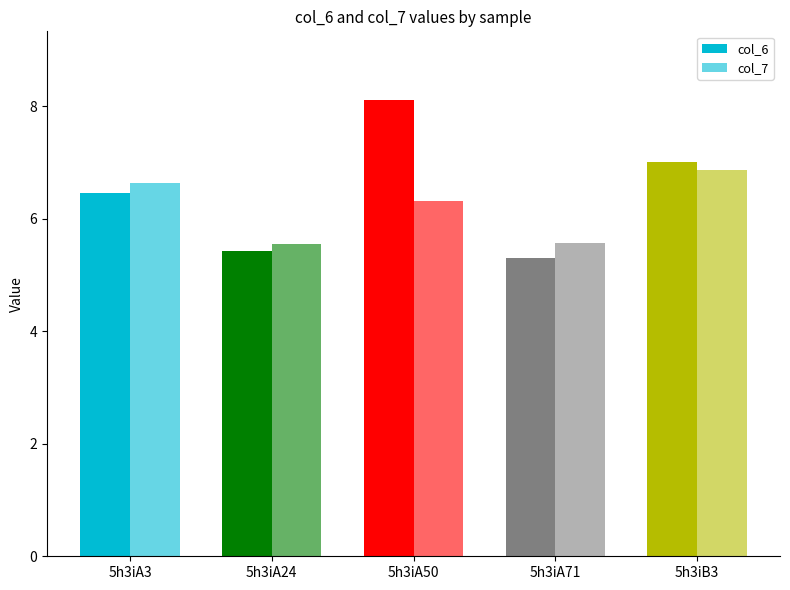

How many distinct data groups are displayed?

2